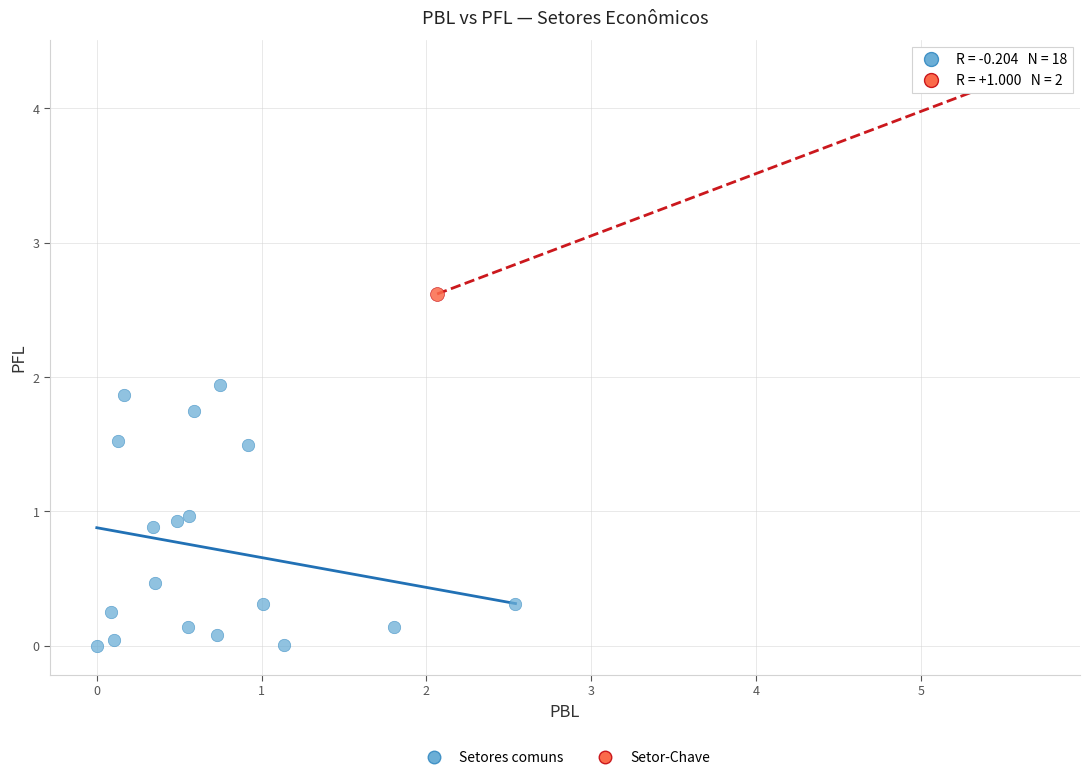

Which series reaches the minimum Y coordinate?

Setores comuns